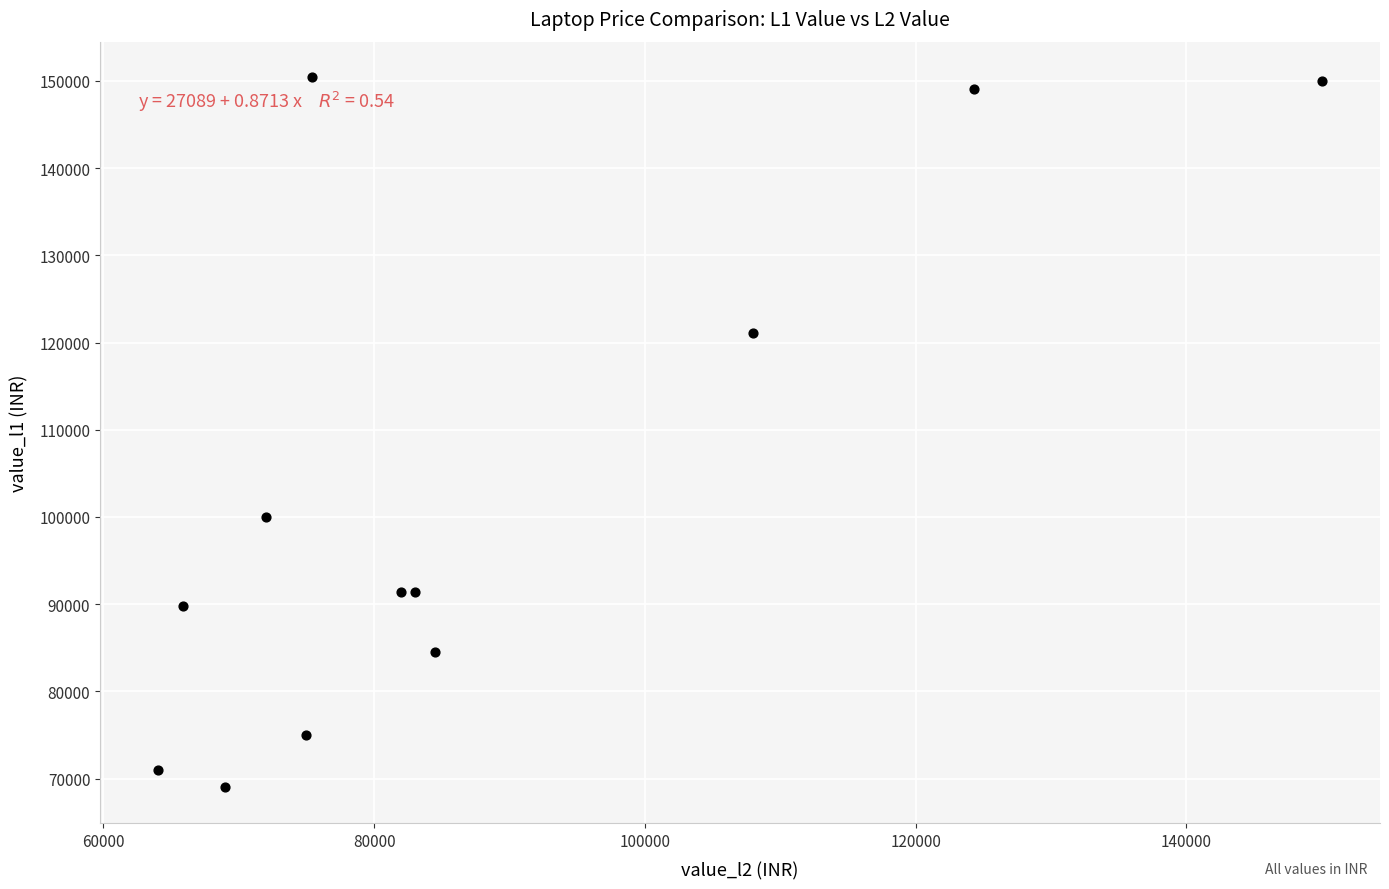

What Y value in the scatter plot is closest to 109706?

99999